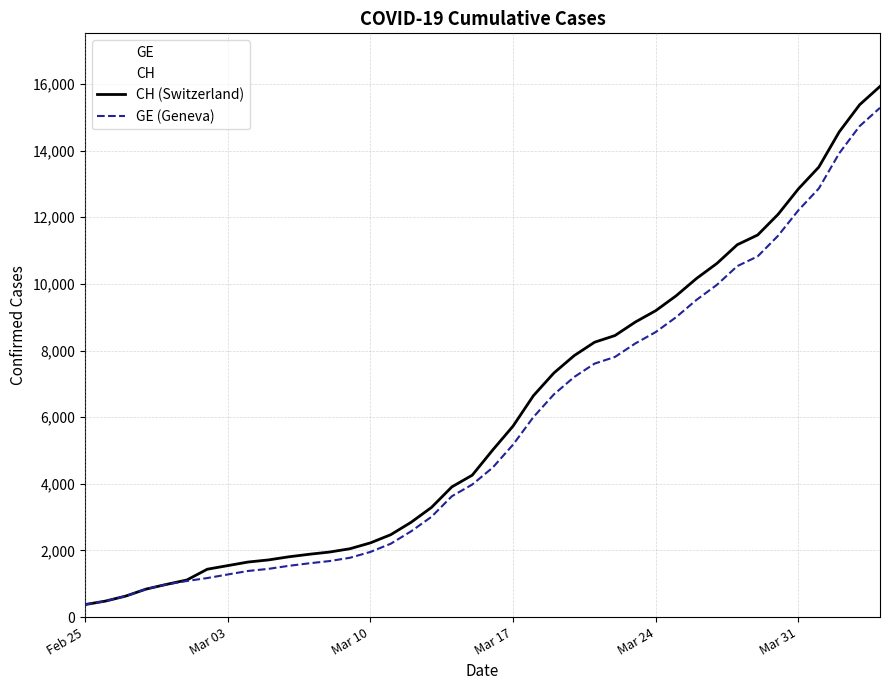

What is the maximum value for CH (Switzerland)?

15926